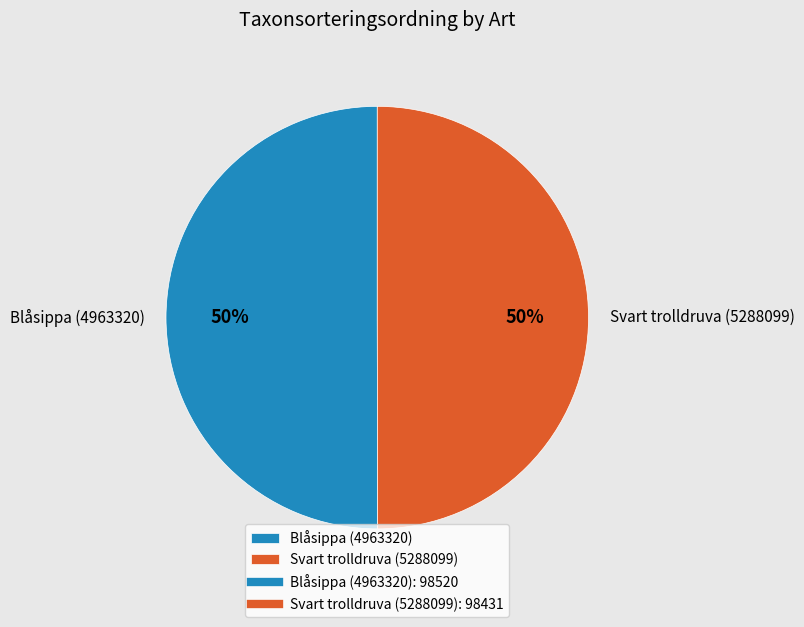

Is it true that Svart trolldruva (5288099) is 50% of the pie?

True